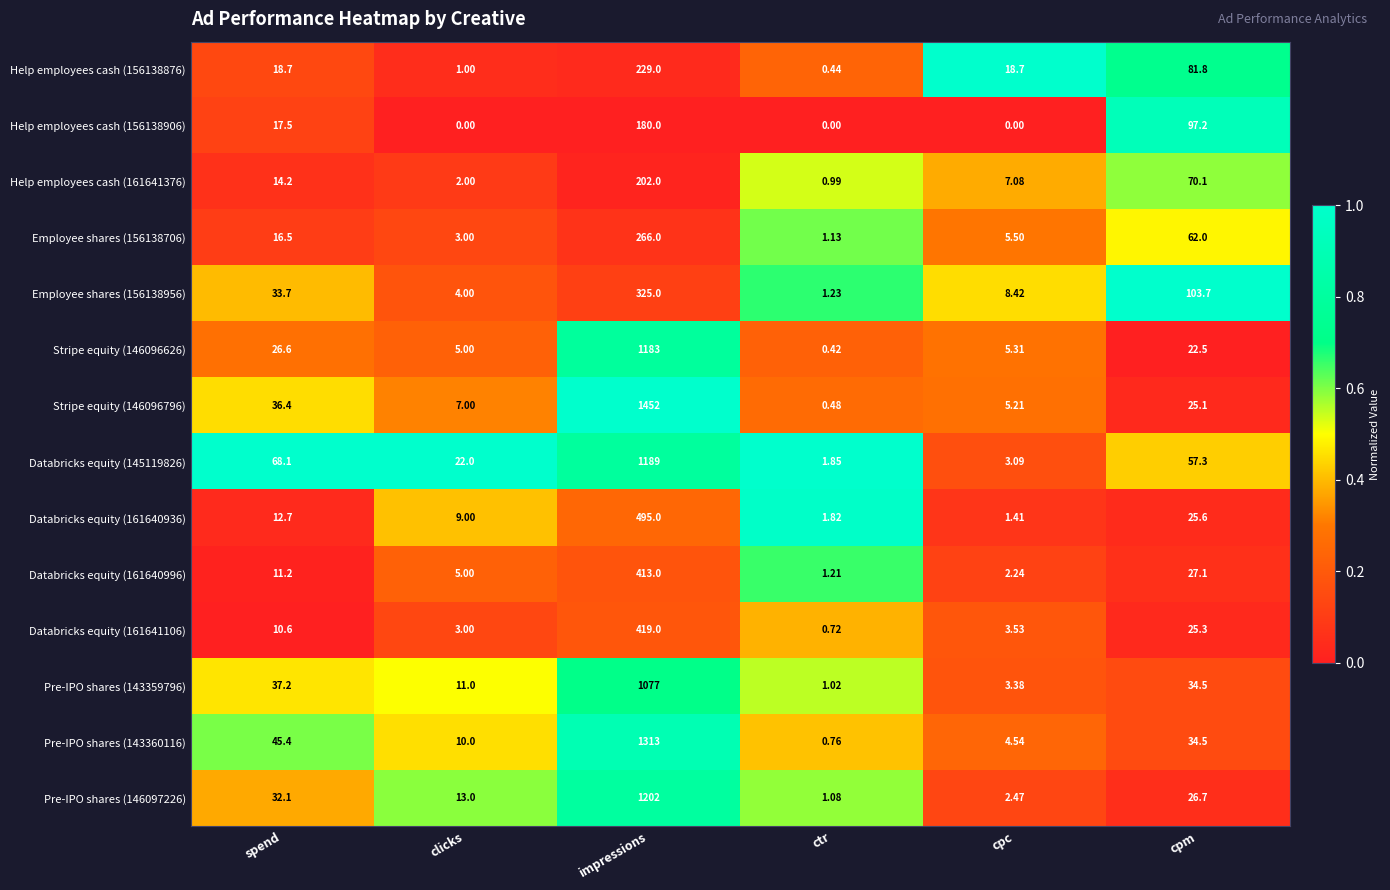

How many distinct data groups are displayed?

14